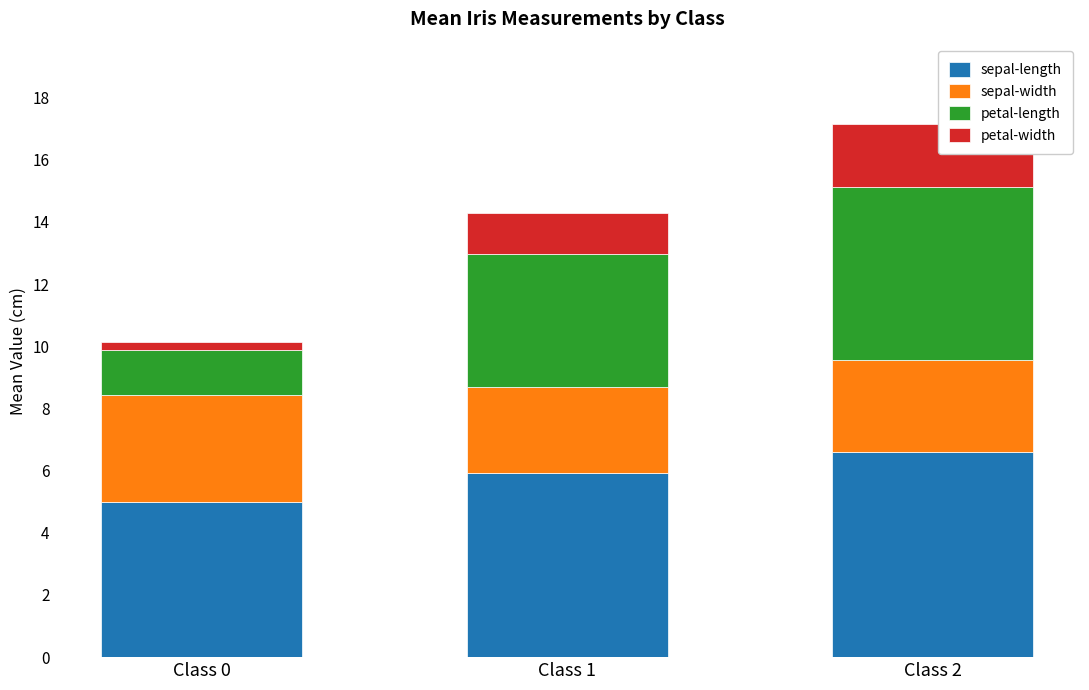

True or false: sepal-length has a value of 9.2 at Class 1.

False